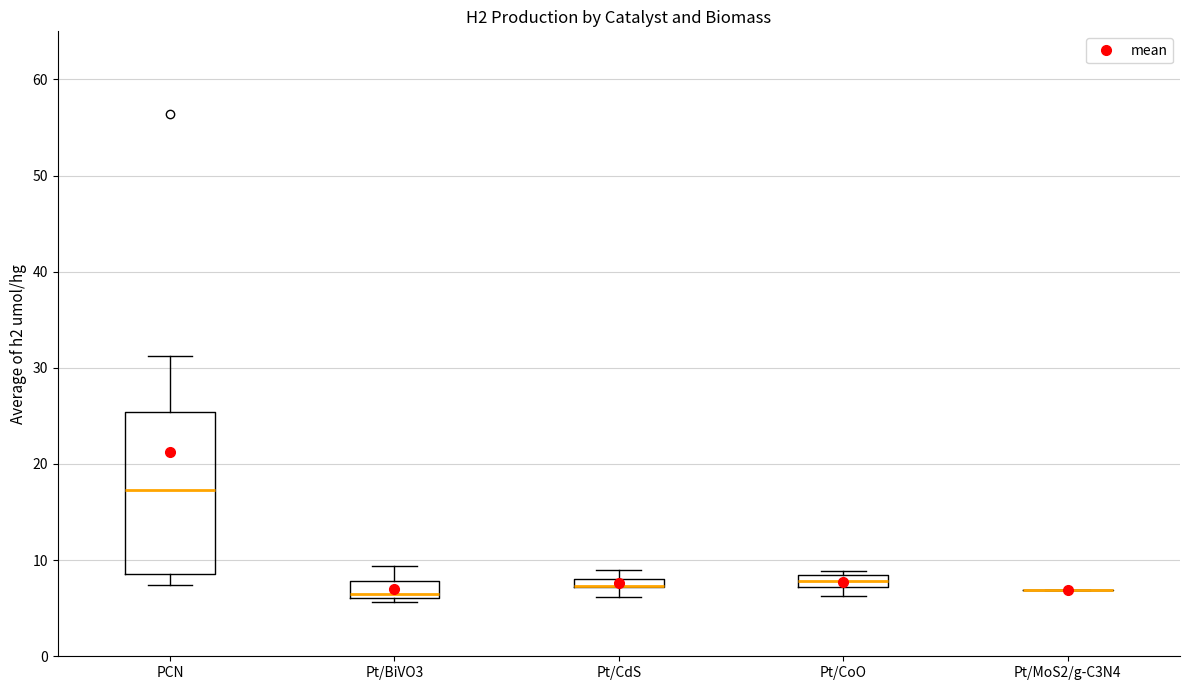

Comparing the boxes themselves (not the whiskers), which one is the tallest?

PCN